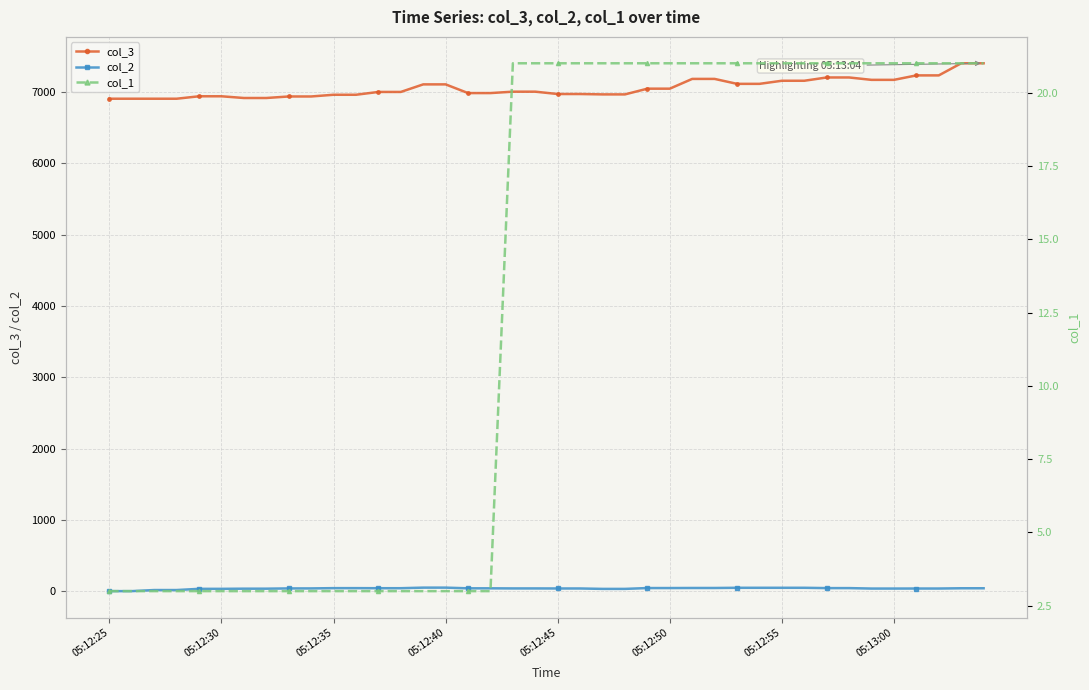

Reading left to right, transcribe all the data shown in this chart.

col_3: 6907.0	6907.0	6906.9	6906.9	6941.2	6941.2	6917.1	6917.1	6938.5	6938.5	6962.5	6962.5	7001.9	7001.9	7108.1	7108.1	6986.1	6986.1	7005.7	7005.7	6972.8	6972.8	6967.5	6967.5	7047.9	7047.9	7184.8	7184.8	7115.5	7115.5	7158.9	7158.9	7204.9	7204.9	7171.5	7171.5	7234.0	7234.0	7403.9	7403.9
col_2: 1.9	1.9	17.1	17.1	34.0	34.0	36.2	36.2	40.0	40.0	43.9	43.9	42.9	42.9	50.9	50.9	41.3	41.3	39.8	39.8	39.1	39.1	33.2	33.2	45.1	45.1	46.0	46.0	48.7	48.7	48.8	48.8	44.3	44.3	37.9	37.9	38.4	38.4	42.0	42.0
col_1: 3.0	3.0	3.0	3.0	3.0	3.0	3.0	3.0	3.0	3.0	3.0	3.0	3.0	3.0	3.0	3.0	3.0	3.0	21.0	21.0	21.0	21.0	21.0	21.0	21.0	21.0	21.0	21.0	21.0	21.0	21.0	21.0	21.0	21.0	21.0	21.0	21.0	21.0	21.0	21.0